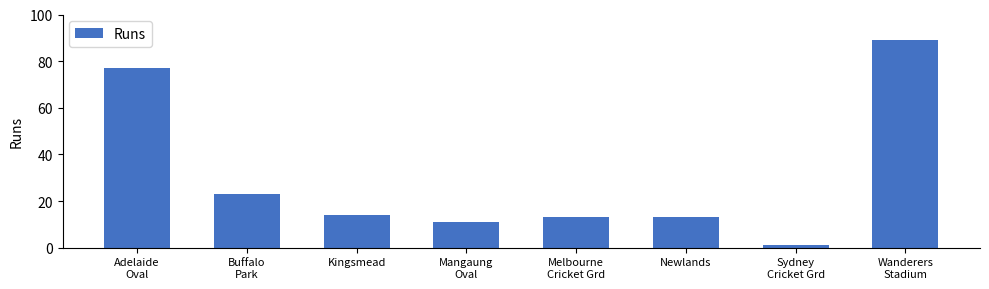

What is the maximum value shown in the chart?

89